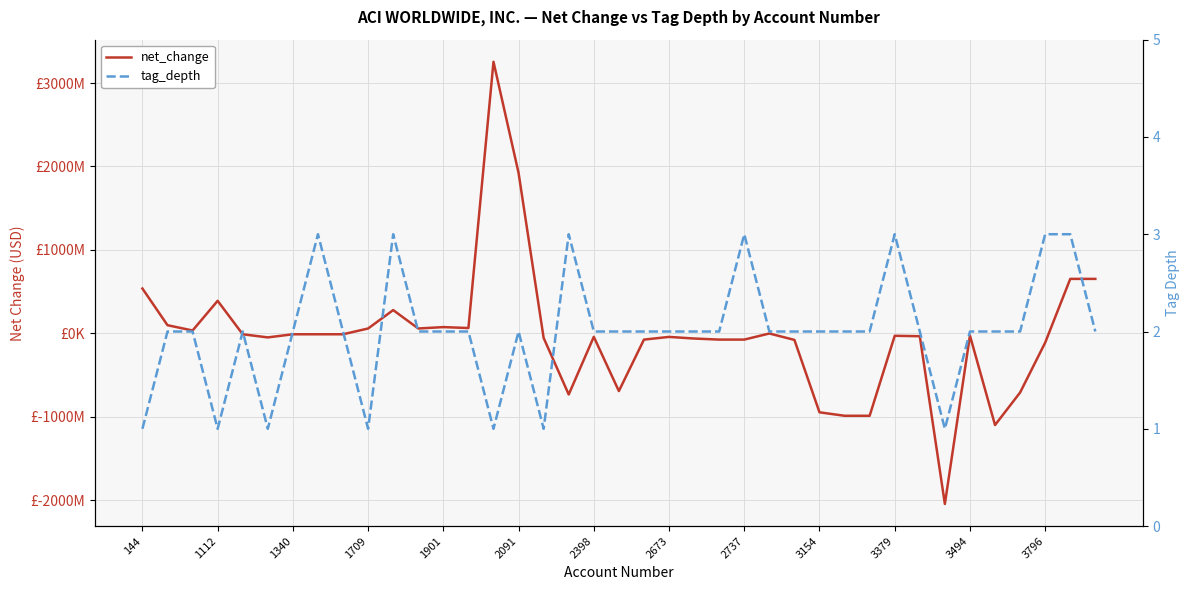

What is the total value across all series at 3494?

-25490998